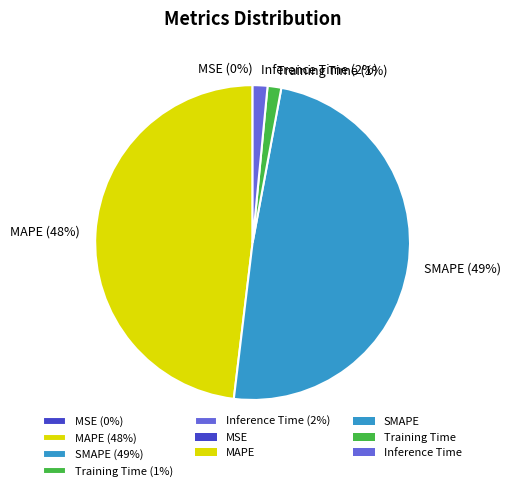

Does MAPE represent more than half of the total?

No